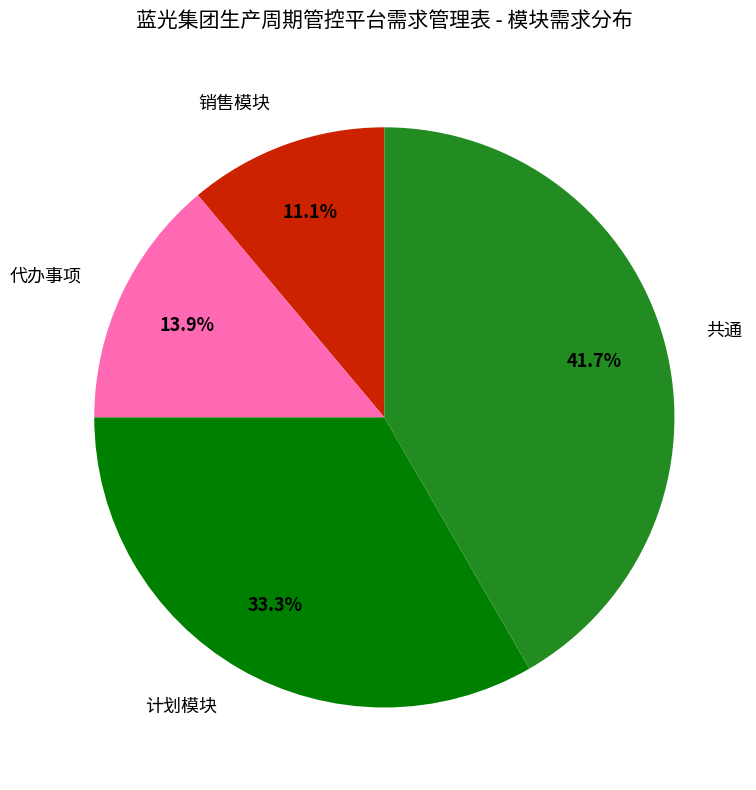

How much of the chart is everything except 计划模块?

66.7%